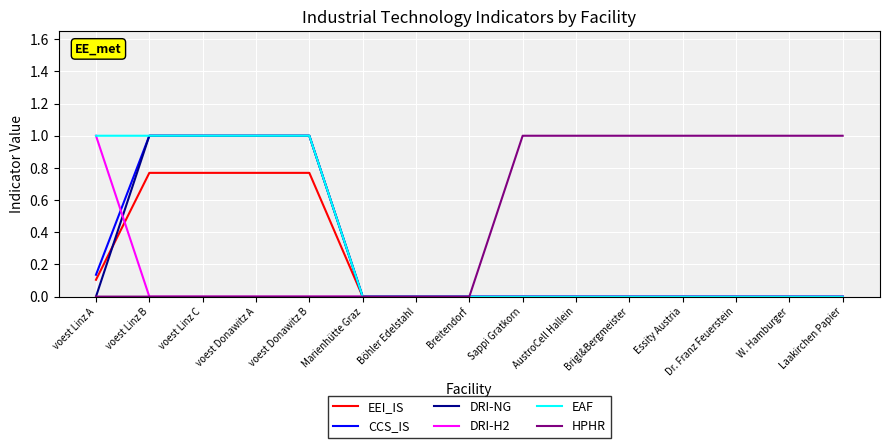

What position from the right is Sappi Gratkorn?

7